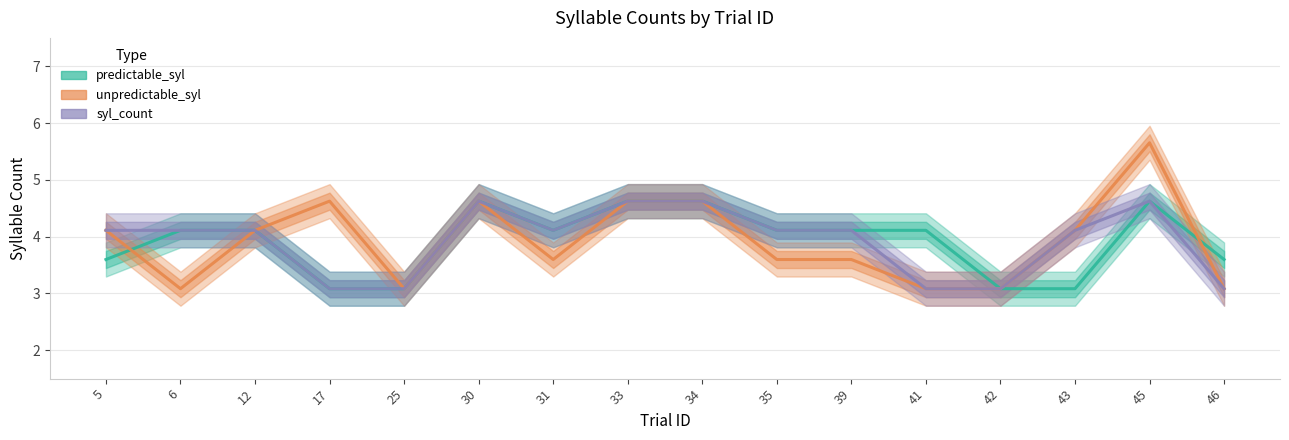

Is it true that syl_count equals 6.7 at 45?

False